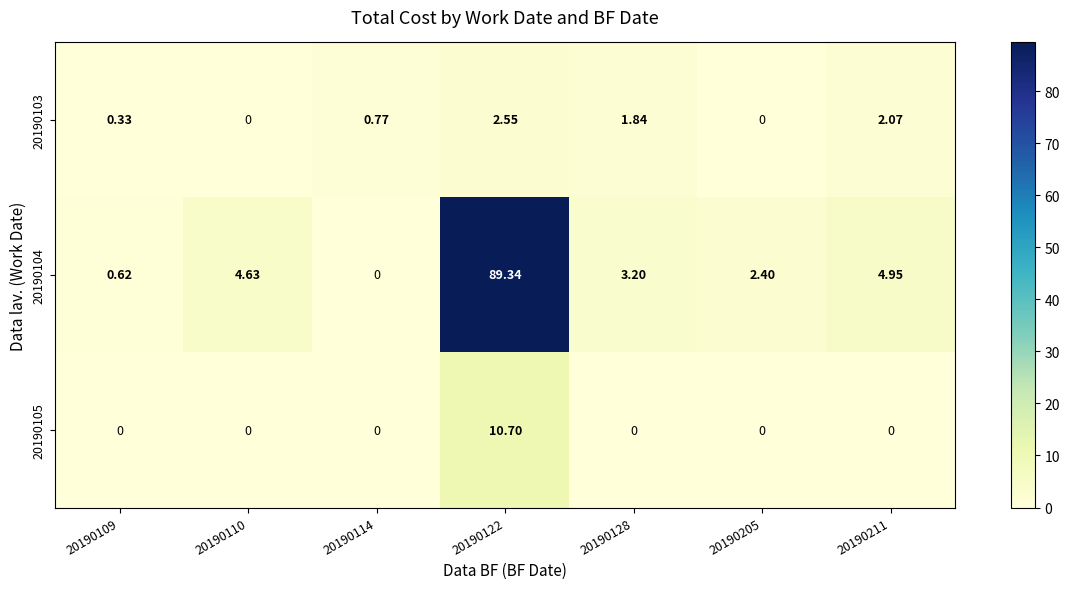

Which label corresponds to the largest value in the chart?

20190122